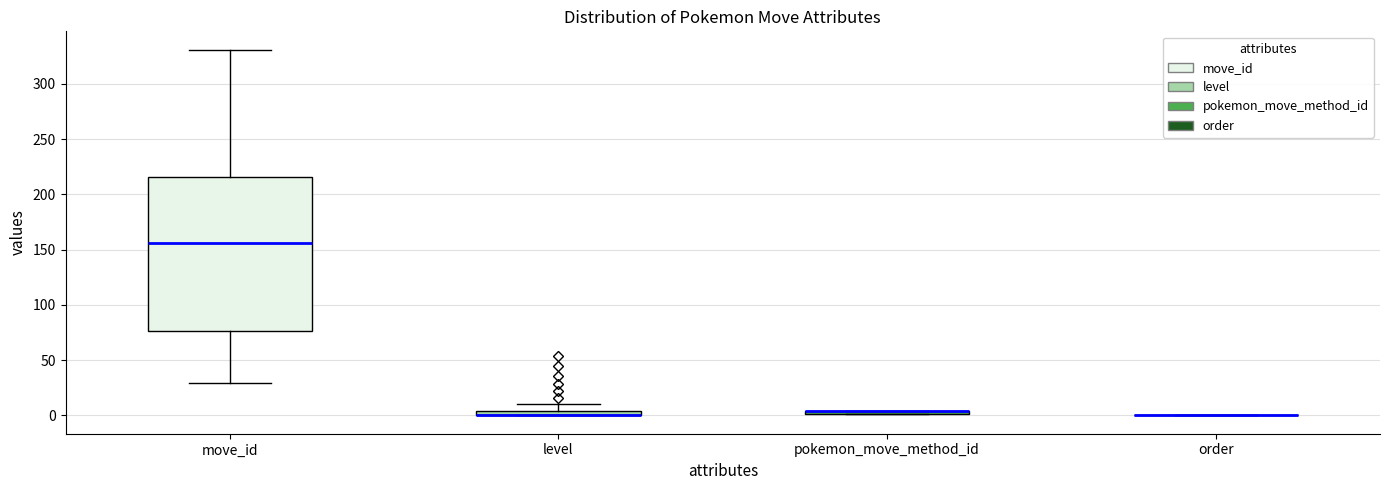

Comparing the boxes themselves (not the whiskers), which one is the tallest?

move_id